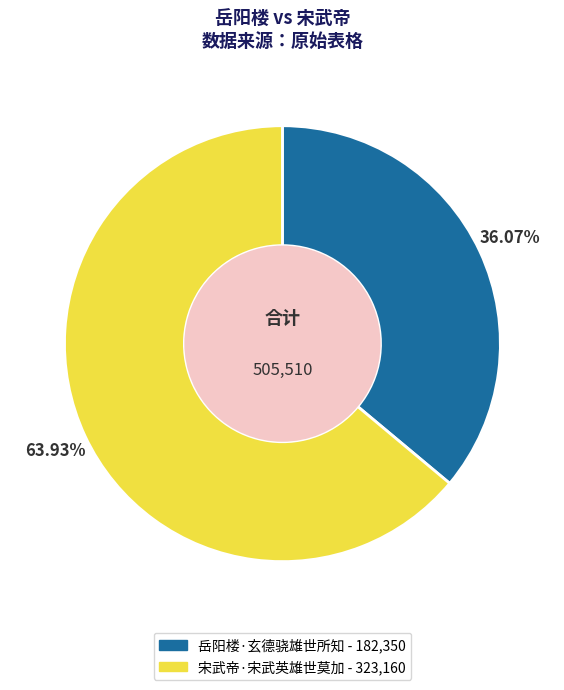

Between 岳阳楼·玄德骁雄世所知 and 宋武帝·宋武英雄世莫加, which is larger?

宋武帝·宋武英雄世莫加